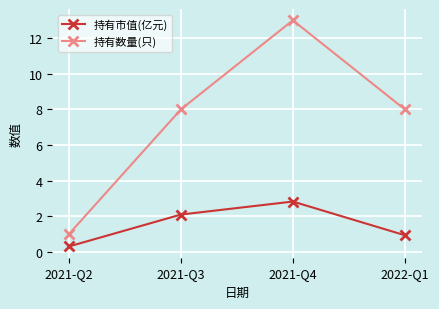

Which category has the highest value in the 持有市值(亿元) series?

2021-Q4